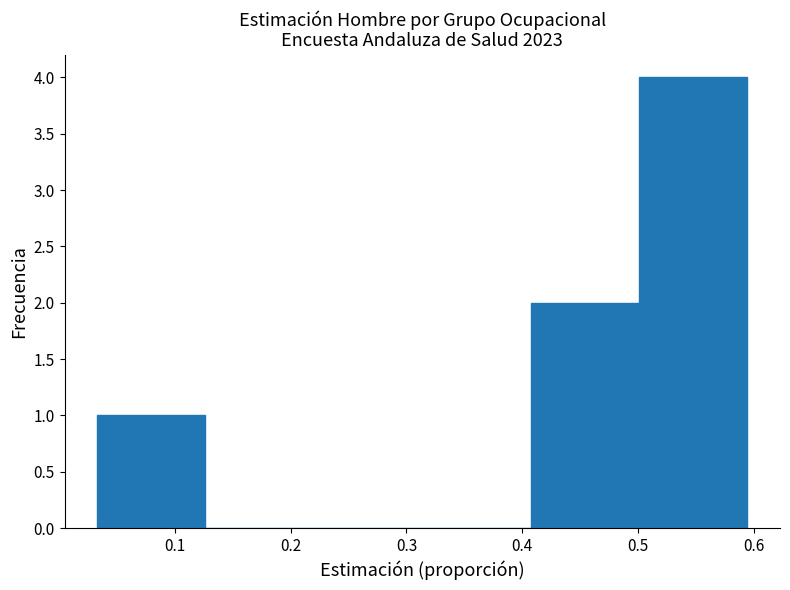

How tall is the bar that spans 0.50 to 0.59 on the x-axis? Neither the bar edges nor the heights are printed on the chart, so give them approximately, as read against the axes.

4